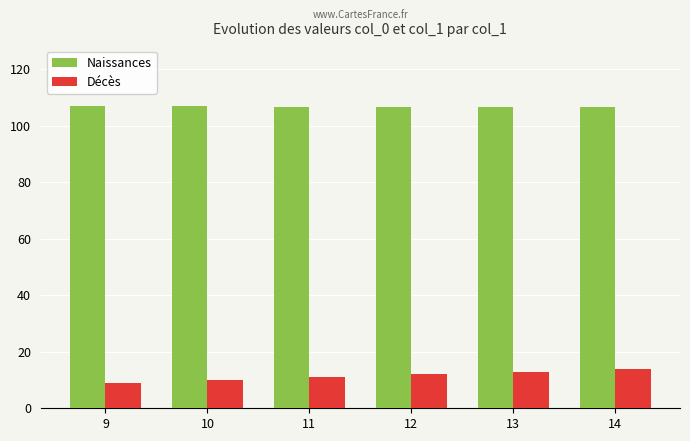

What is the maximum value shown in the chart?

107.0